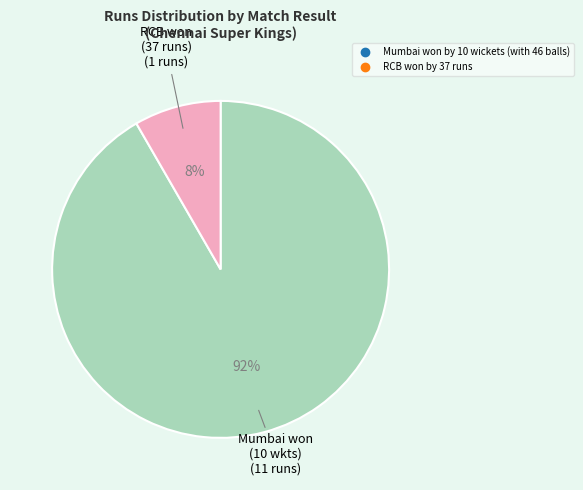

Rank the categories by value from highest to lowest.

Mumbai won by 10 wickets (with 46 balls), RCB won by 37 runs